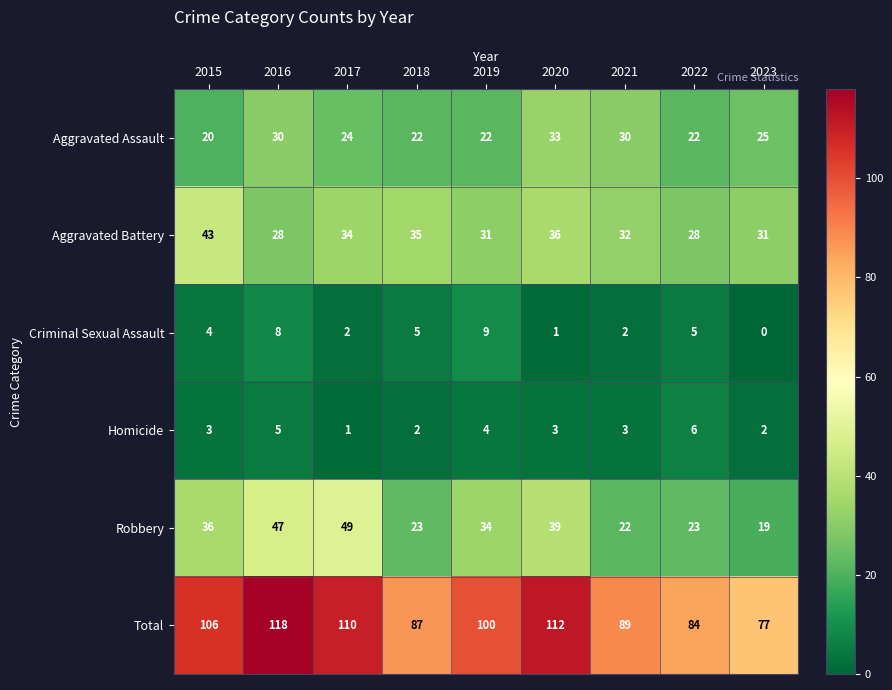

What value does the Aggravated Battery series have at 2017, to the nearest 10?

30